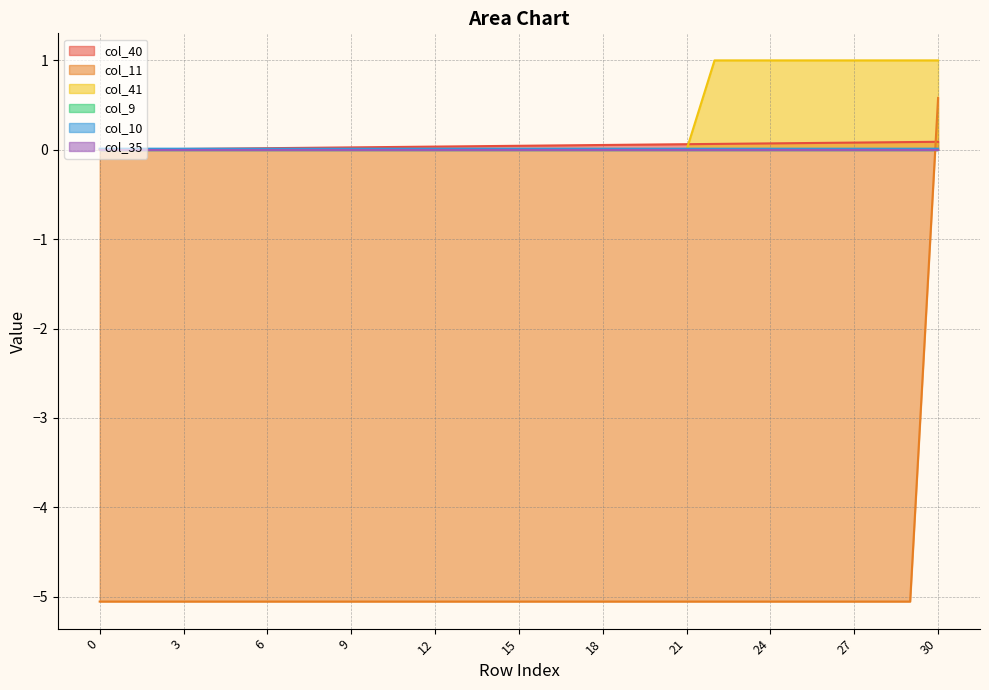

Reading left to right, list all the values displayed in this chart.

col_40: 0.0	0.0	0.0	0.0	0.0	0.0	0.0	0.0	0.0	0.0	0.0	0.0	0.0	0.0	0.0	0.0	0.0	0.1	0.1	0.1	0.1	0.1	0.1	0.1	0.1	0.1	0.1	0.1	0.1	0.1	0.1
col_11: -5.1	-5.1	-5.1	-5.1	-5.1	-5.1	-5.1	-5.1	-5.1	-5.1	-5.1	-5.1	-5.1	-5.1	-5.1	-5.1	-5.1	-5.1	-5.1	-5.1	-5.1	-5.1	-5.1	-5.1	-5.1	-5.1	-5.1	-5.1	-5.1	-5.1	0.6
col_41: 0.0	0.0	0.0	0.0	0.0	0.0	0.0	0.0	0.0	0.0	0.0	0.0	0.0	0.0	0.0	0.0	0.0	0.0	0.0	0.0	0.0	0.0	1.0	1.0	1.0	1.0	1.0	1.0	1.0	1.0	1.0
col_10: 0.0	0.0	0.0	0.0	0.0	0.0	0.0	0.0	0.0	0.0	0.0	0.0	0.0	0.0	0.0	0.0	0.0	0.0	0.0	0.0	0.0	0.0	0.0	0.0	0.0	0.0	0.0	0.0	0.0	0.0	0.0